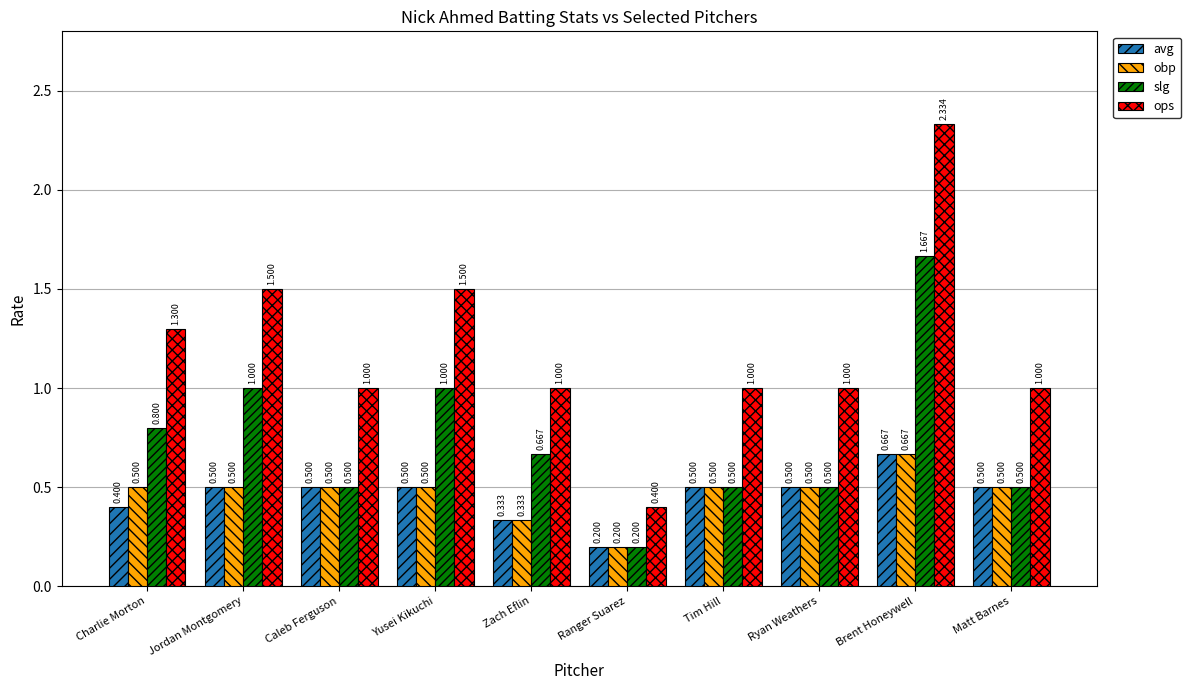

At which label is slg closest to 0?

Ranger Suarez